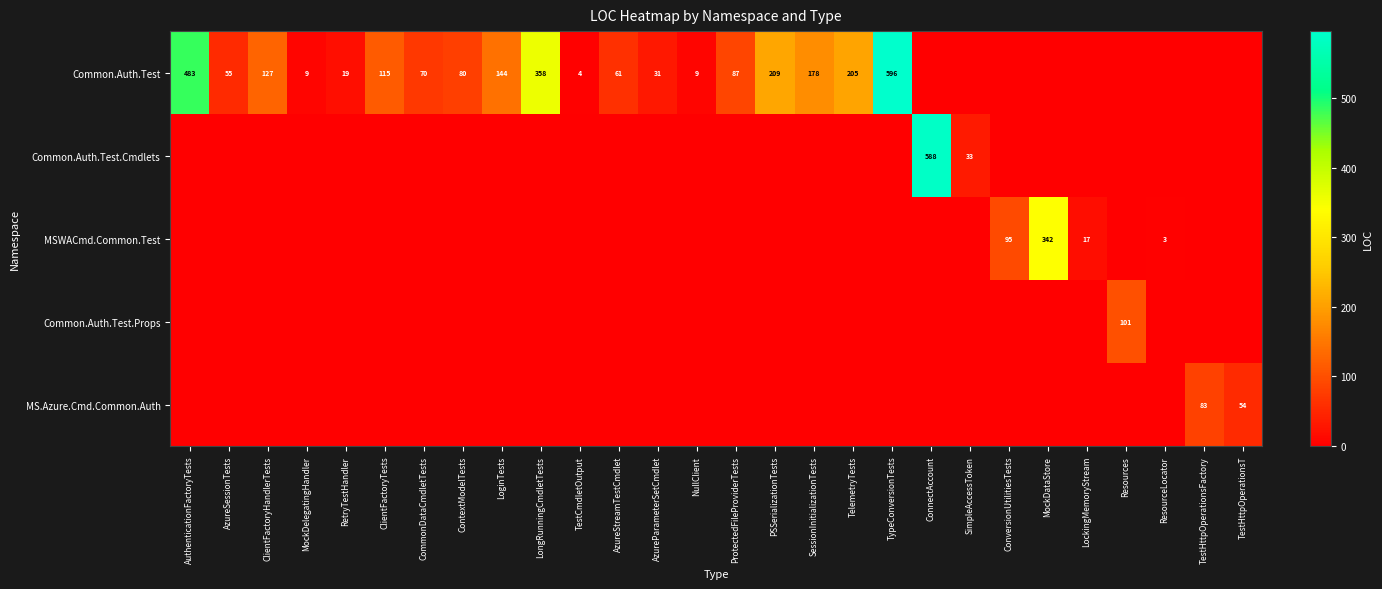

Is it true that Common.Auth.Test.Props equals 71 at Resources?

False